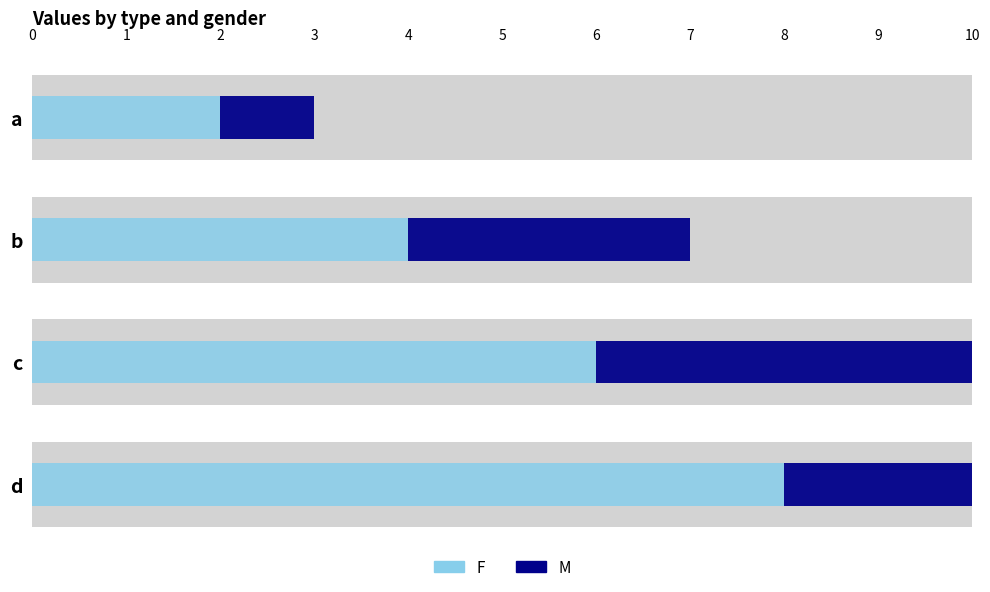

Is the value of F at b greater than the value of M at b?

Yes